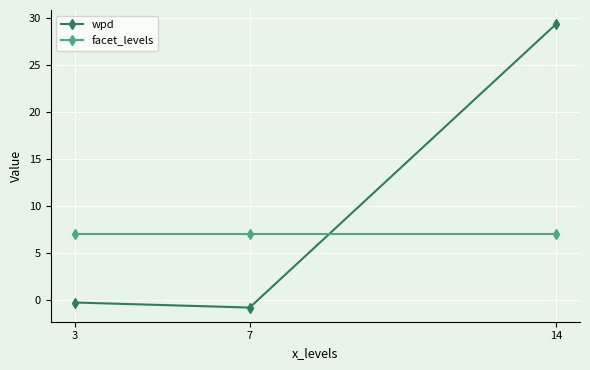

Is the value of facet_levels at 7 greater than the value of wpd at 3?

Yes